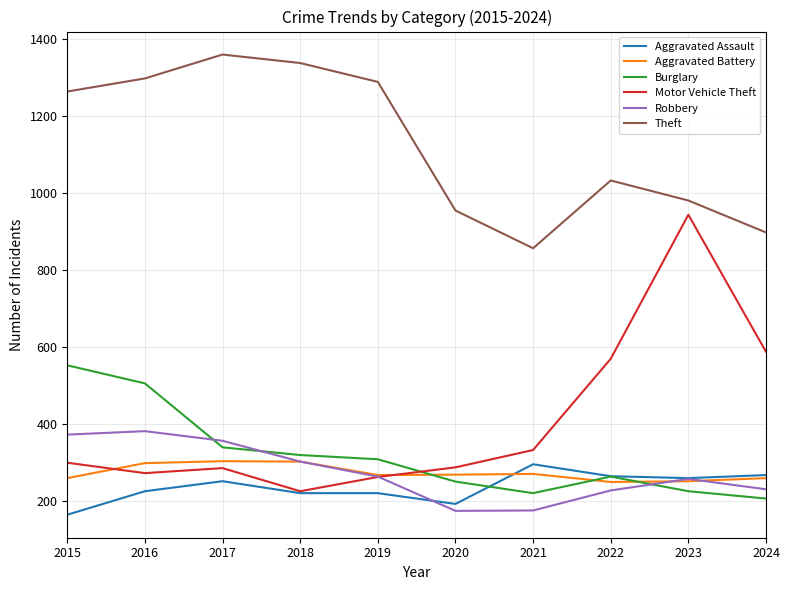

At 2016, list the series in order from largest to smallest.

Theft, Burglary, Robbery, Aggravated Battery, Motor Vehicle Theft, Aggravated Assault